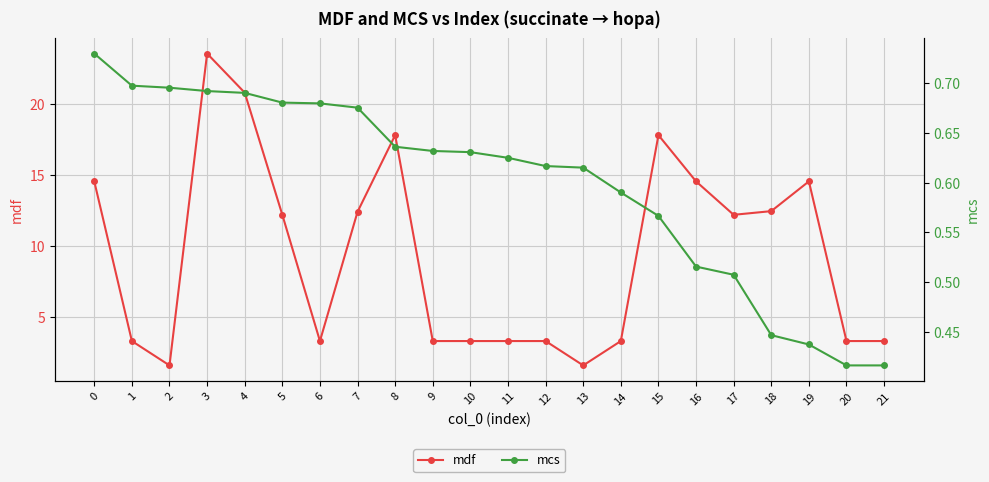

Rank the series at 2 from highest to lowest value.

mdf, mcs